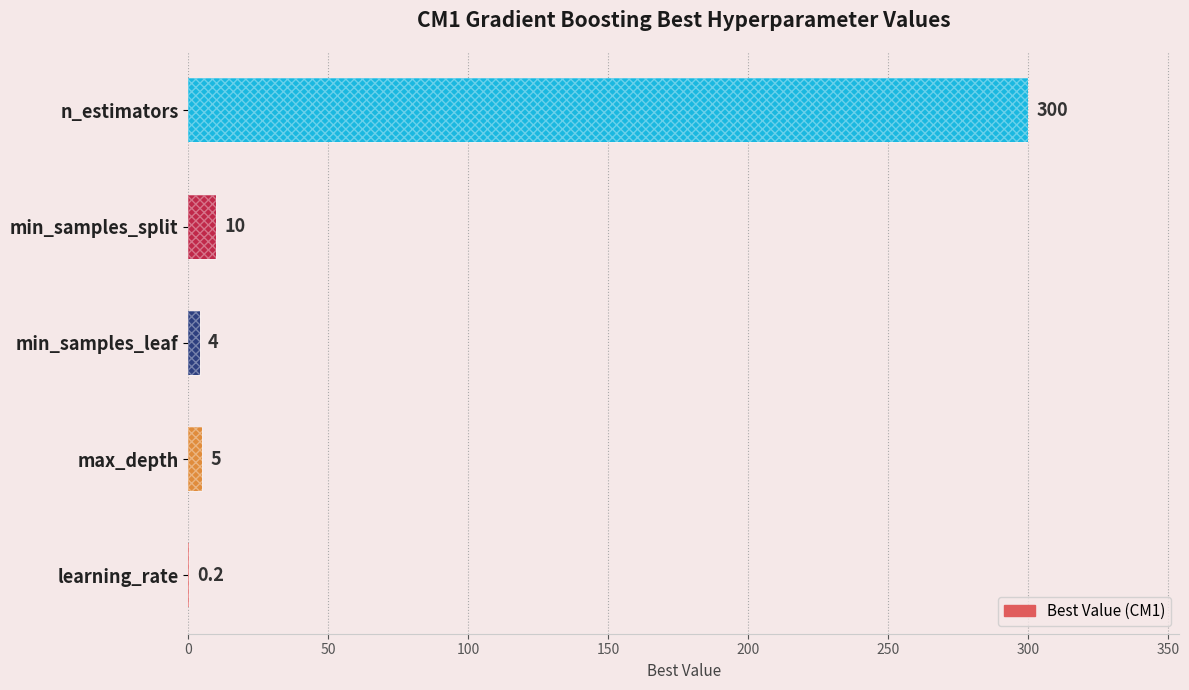

How many values are below 5?

2